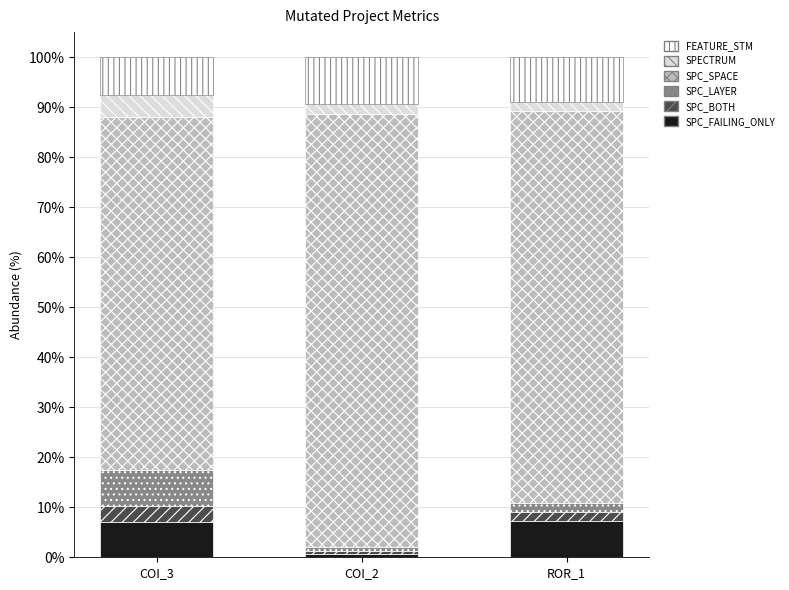

The value of SPC_FAILING_ONLY at COI_2 is 0.7. True or false?

True